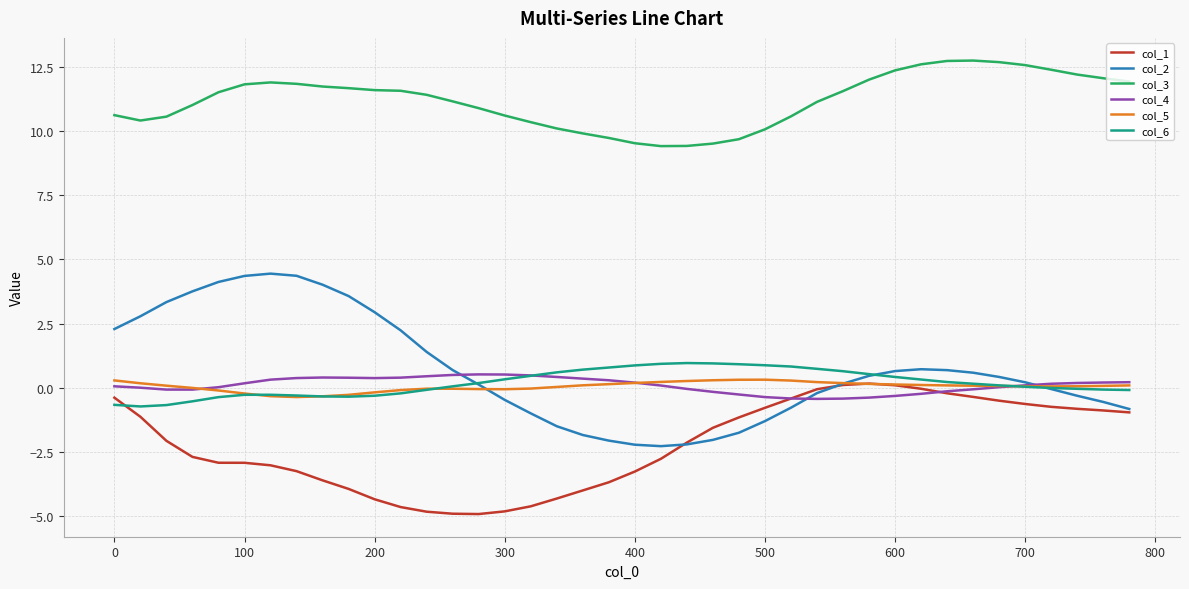

What is the maximum value shown in the chart?

12.7